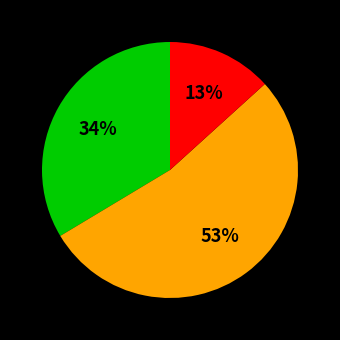

Does any single category account for the majority?

Yes